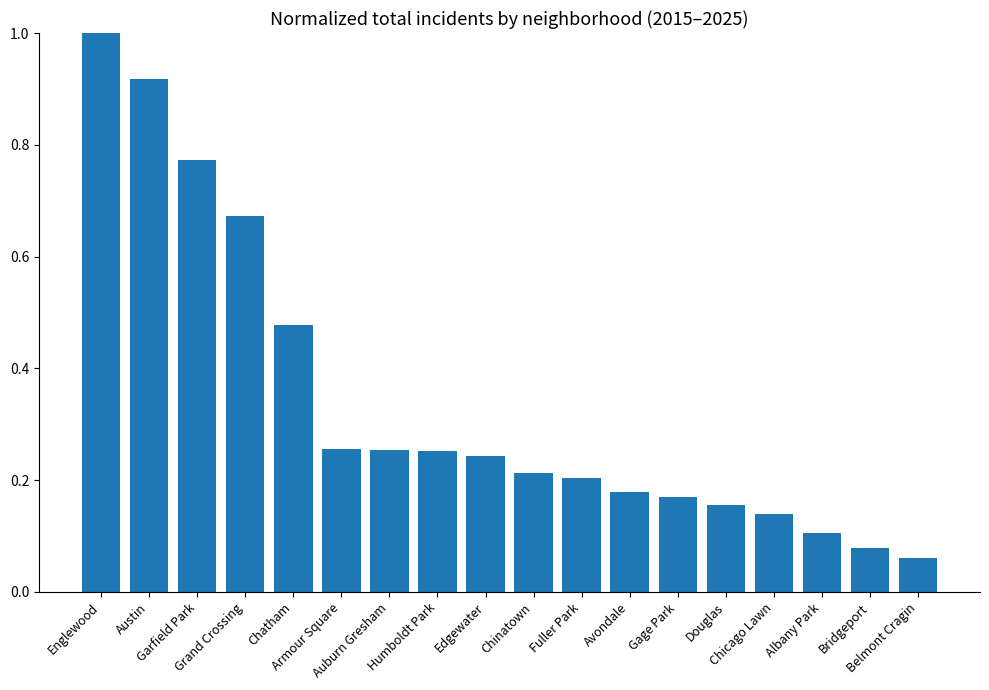

What is the sum of all values?

6.2